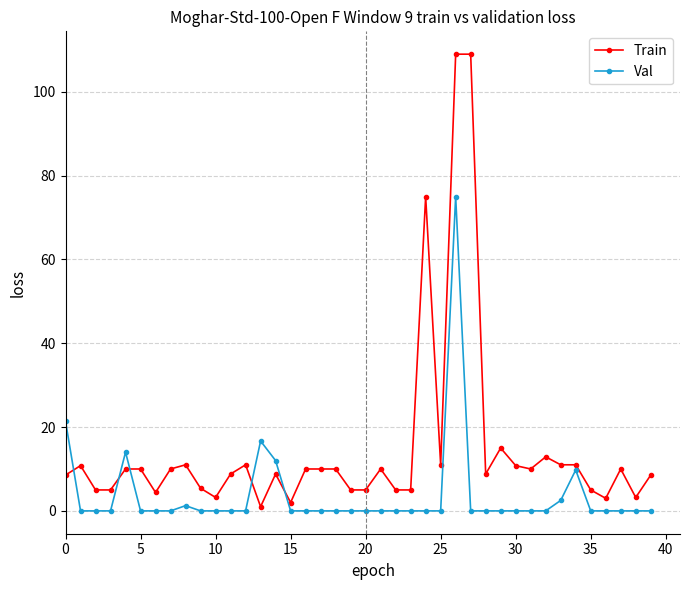

How many lines are shown in the chart?

2